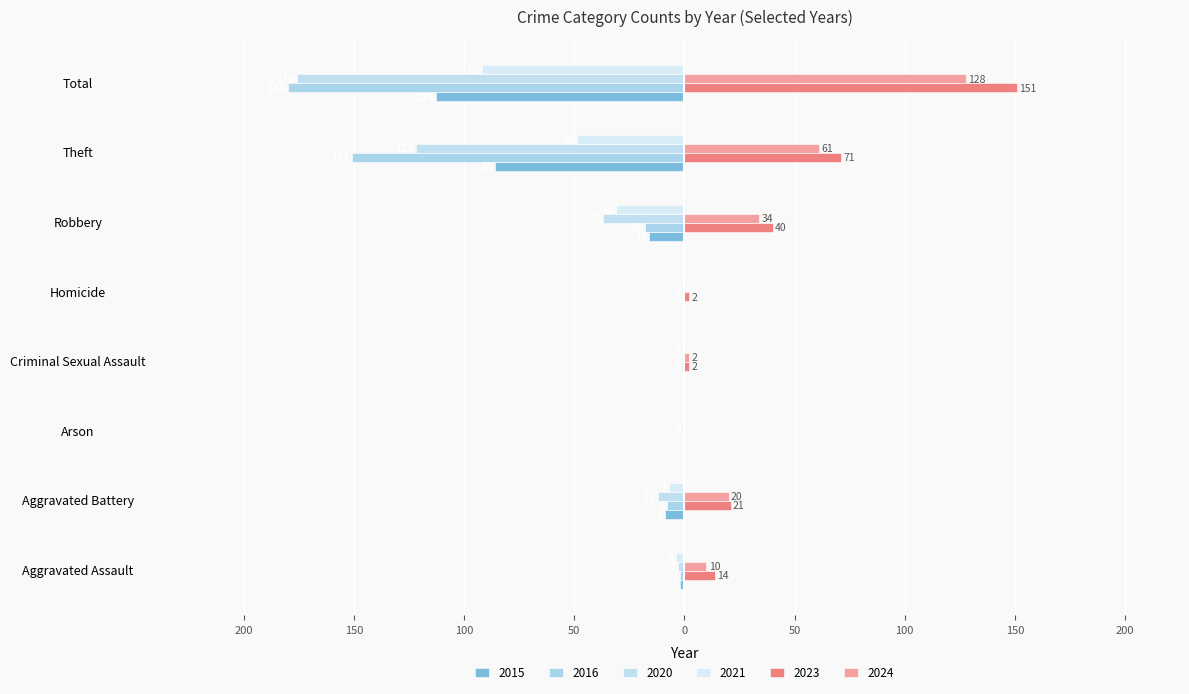

What is the smallest value displayed?

-180